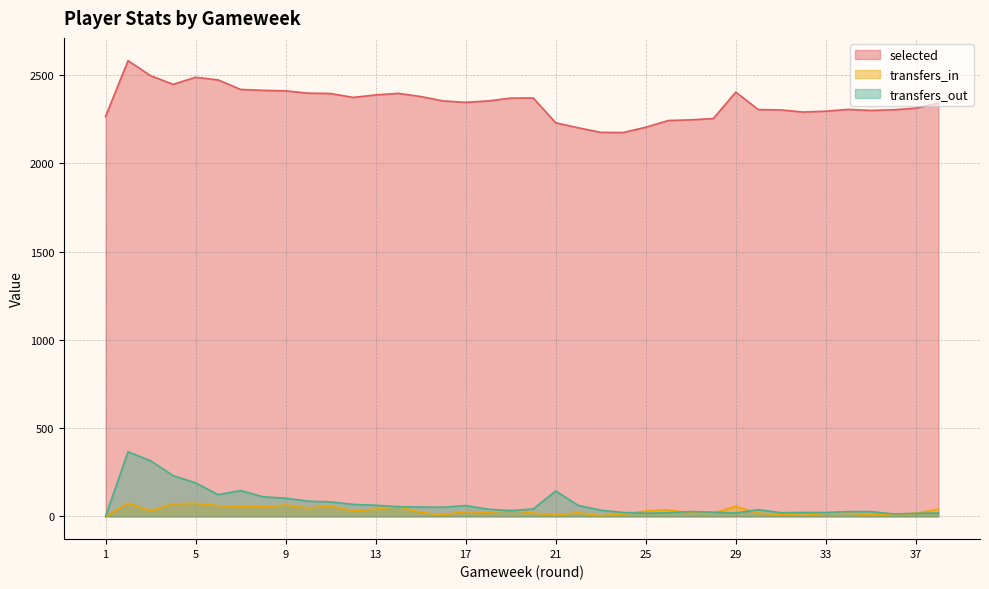

Where is transfers_out nearest to the value 183?

5